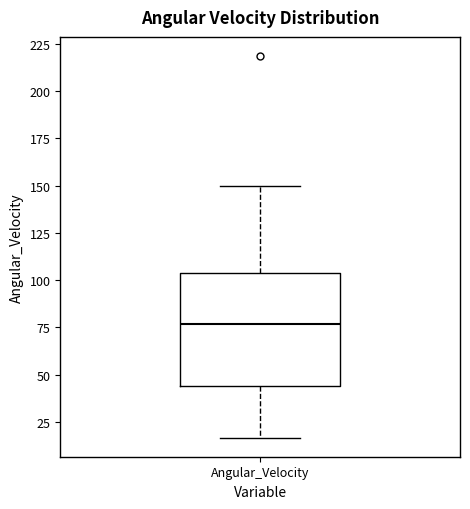

Where does the median line of the box for Angular_Velocity sit on the y-axis? The values are not printed on the chart, so give them approximately, as read against the axis.

75